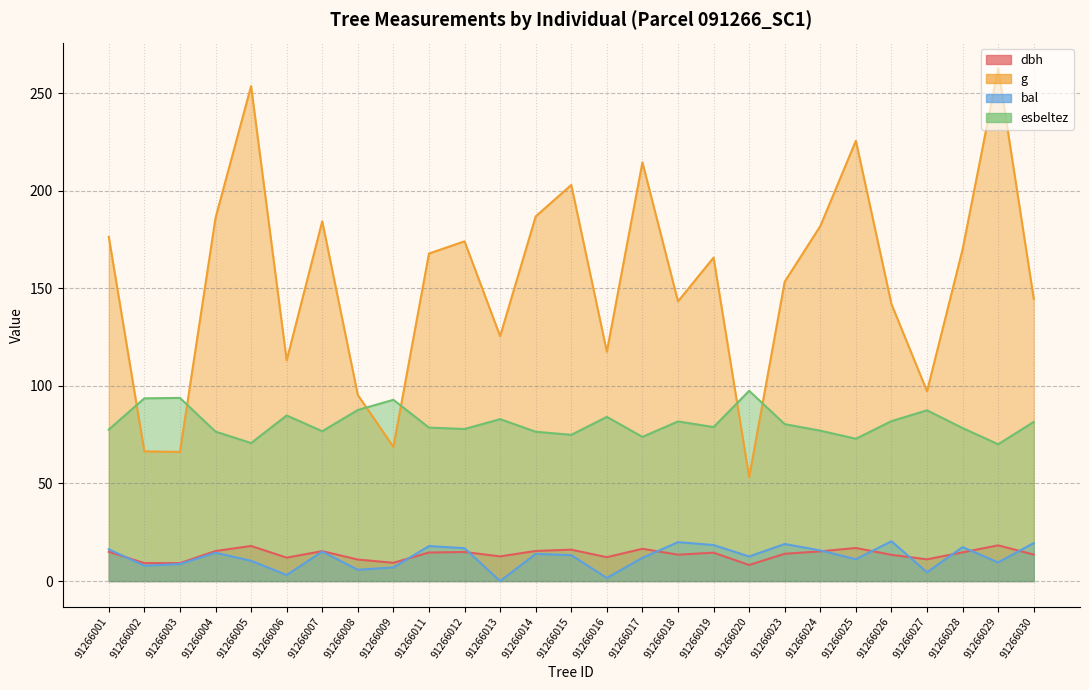

How many interior local peaks does the dbh series have?

8